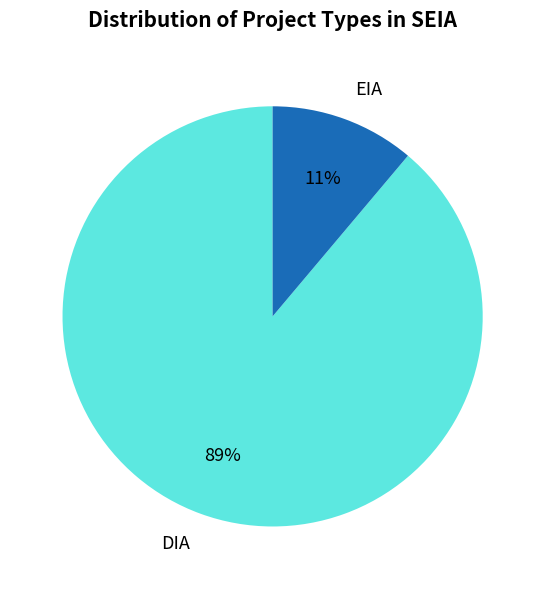

Which category accounts for the majority?

DIA